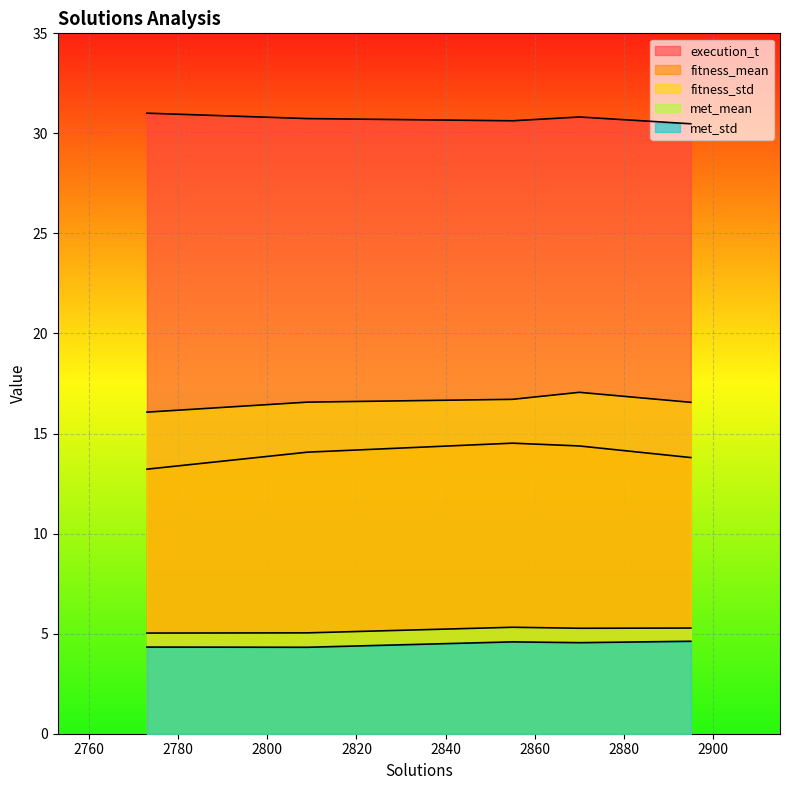

How many lines are shown in the chart?

5